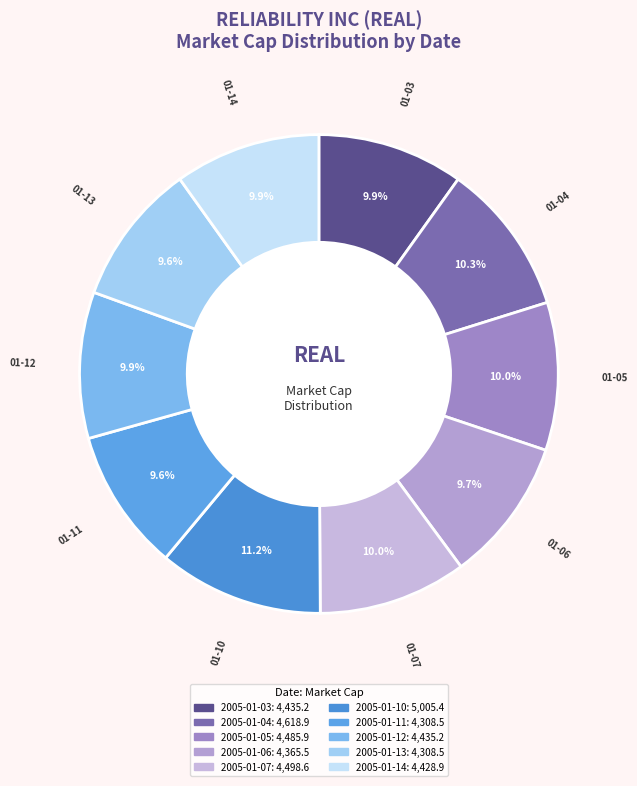

Does any single category account for the majority?

No